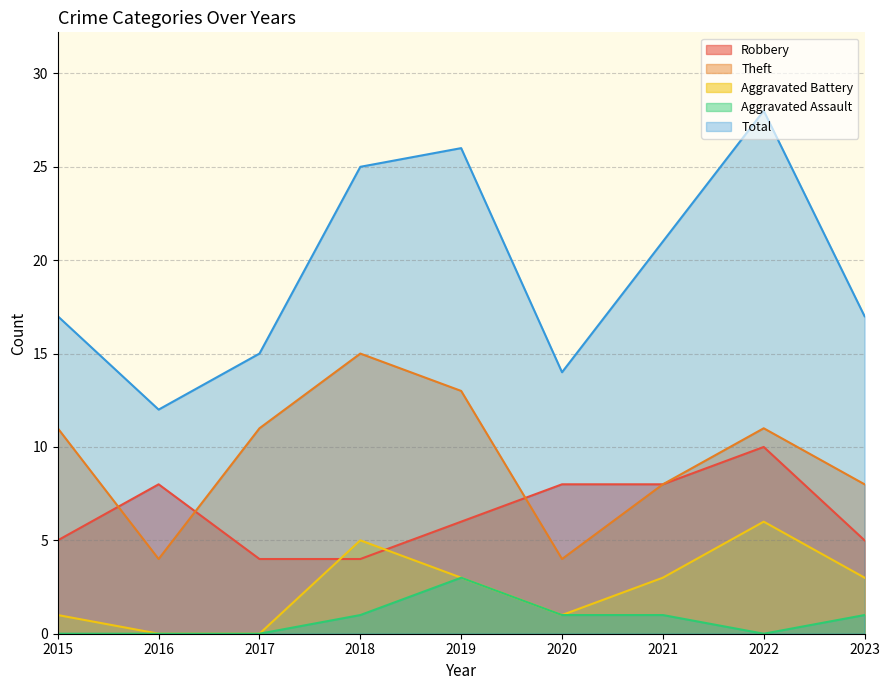

How many values in the Total series are below 17?

3